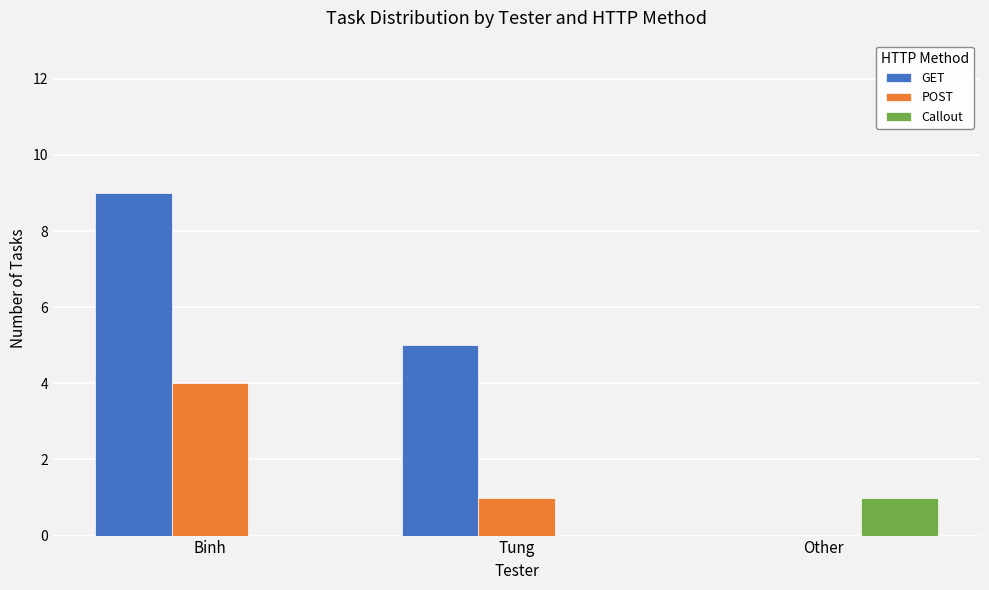

What is the difference between the Callout values at Other and Binh?

1